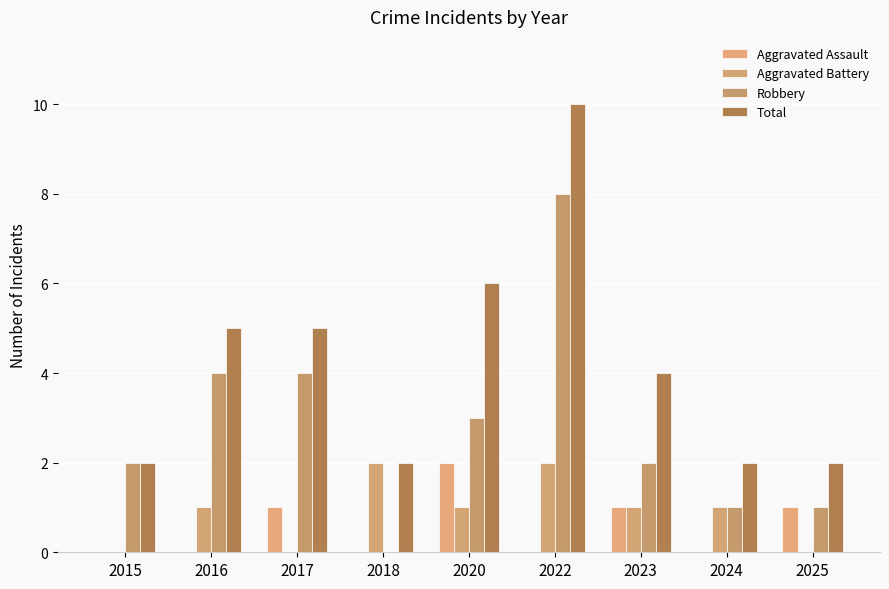

Is it true that Aggravated Battery equals -1 at 2015?

False